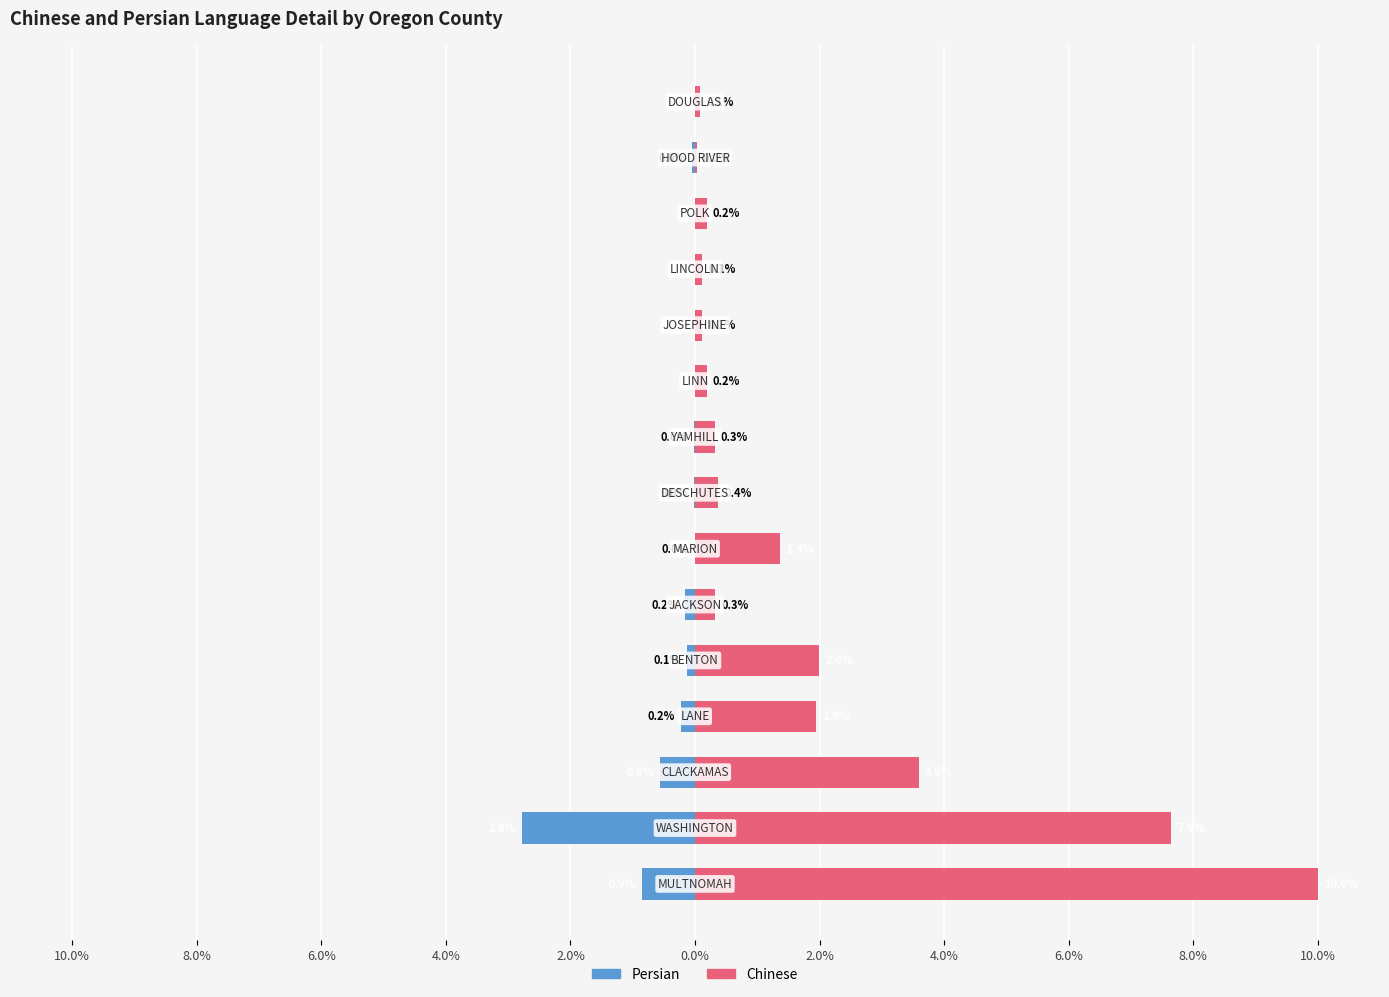

The value of Chinese at 14 is 0.1. True or false?

True